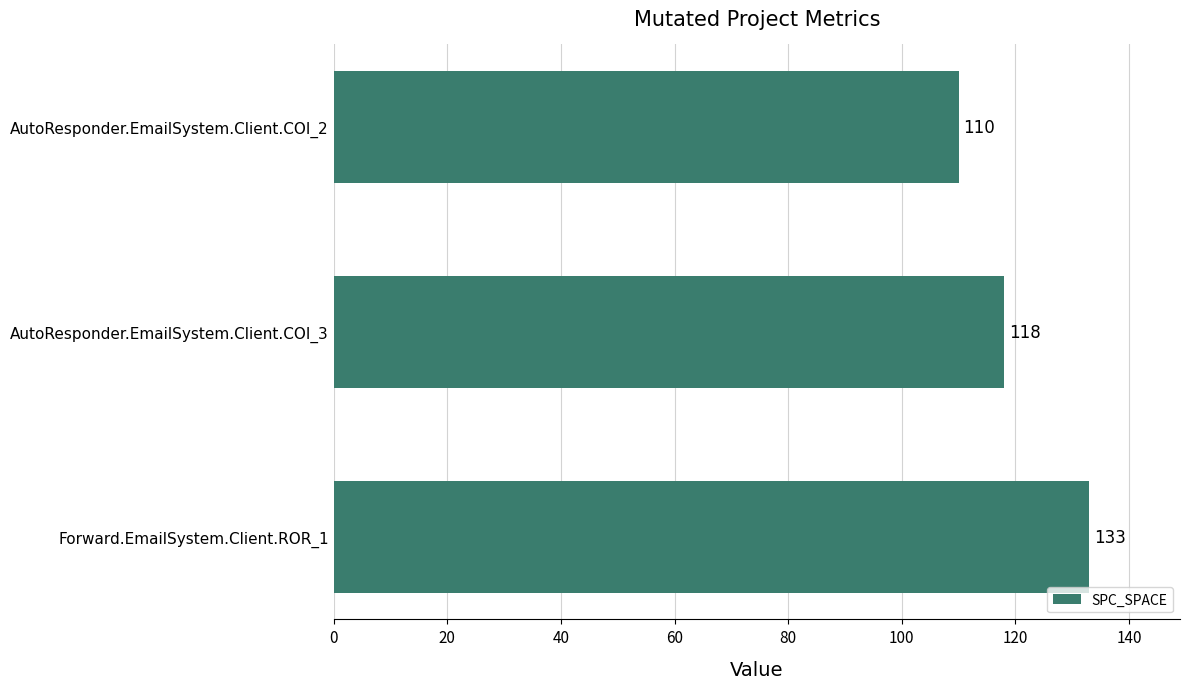

What is the ratio of the value at AutoResponder.EmailSystem.Client.COI_3 to the value at AutoResponder.EmailSystem.Client.COI_2?

1.1